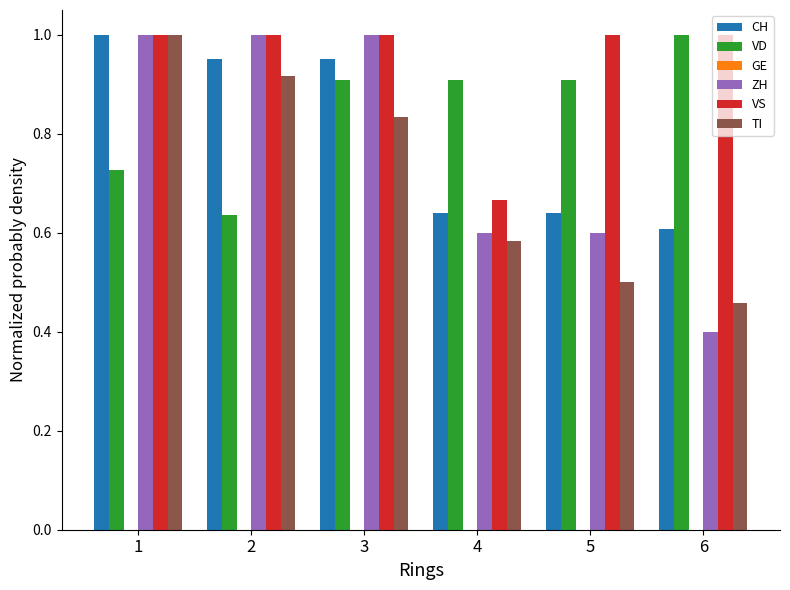

What is the minimum value shown in the chart?

0.4